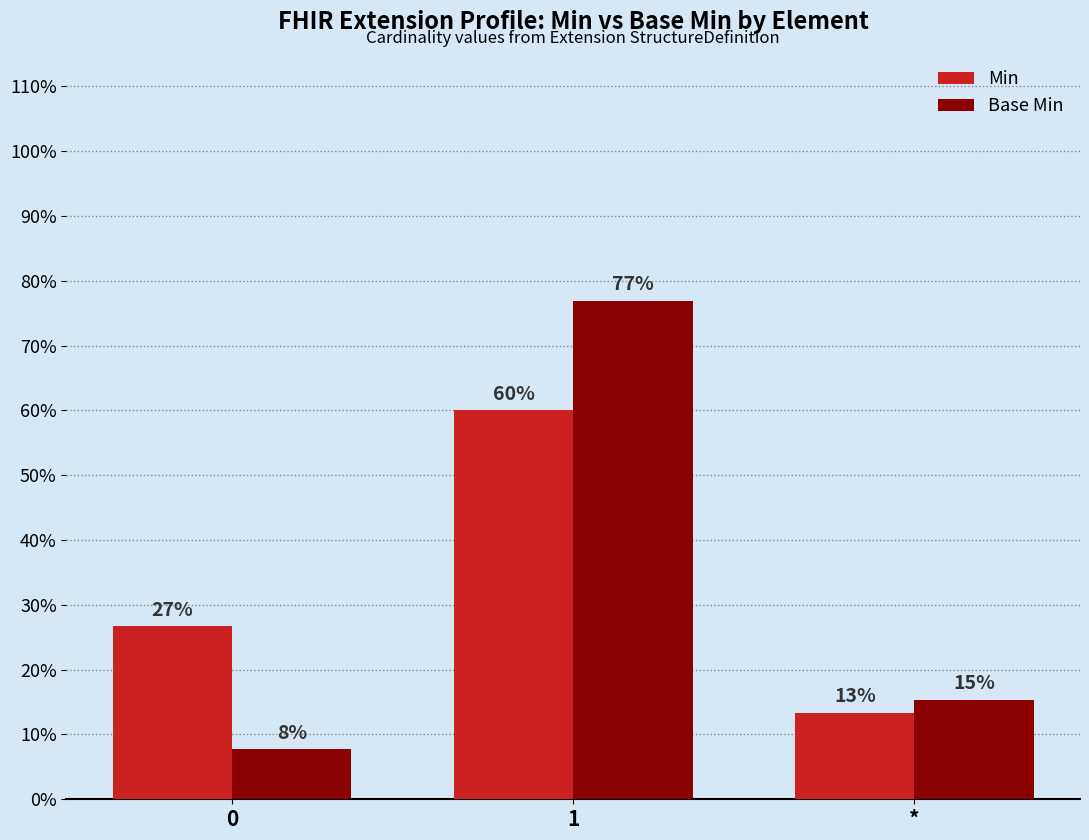

What are all the series names shown in the legend?

Min, Base Min